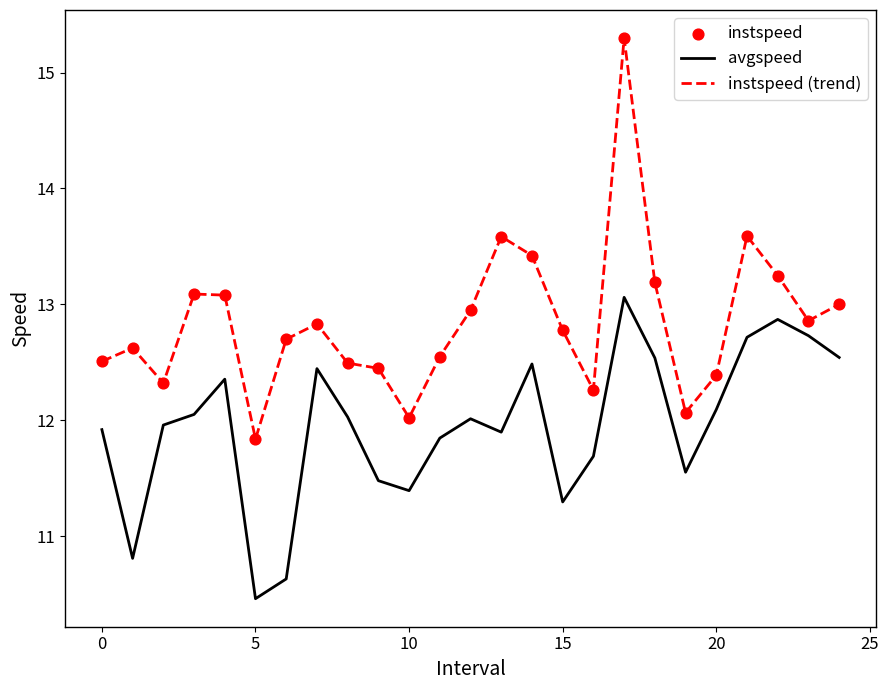

Which series has the largest total across all categories?

instspeed (trend)